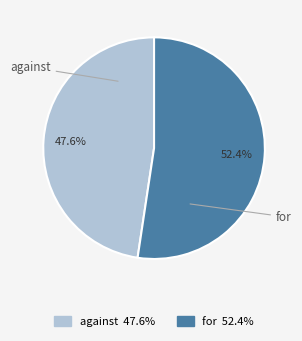

To the nearest percent, what percentage of the pie is against?

48%